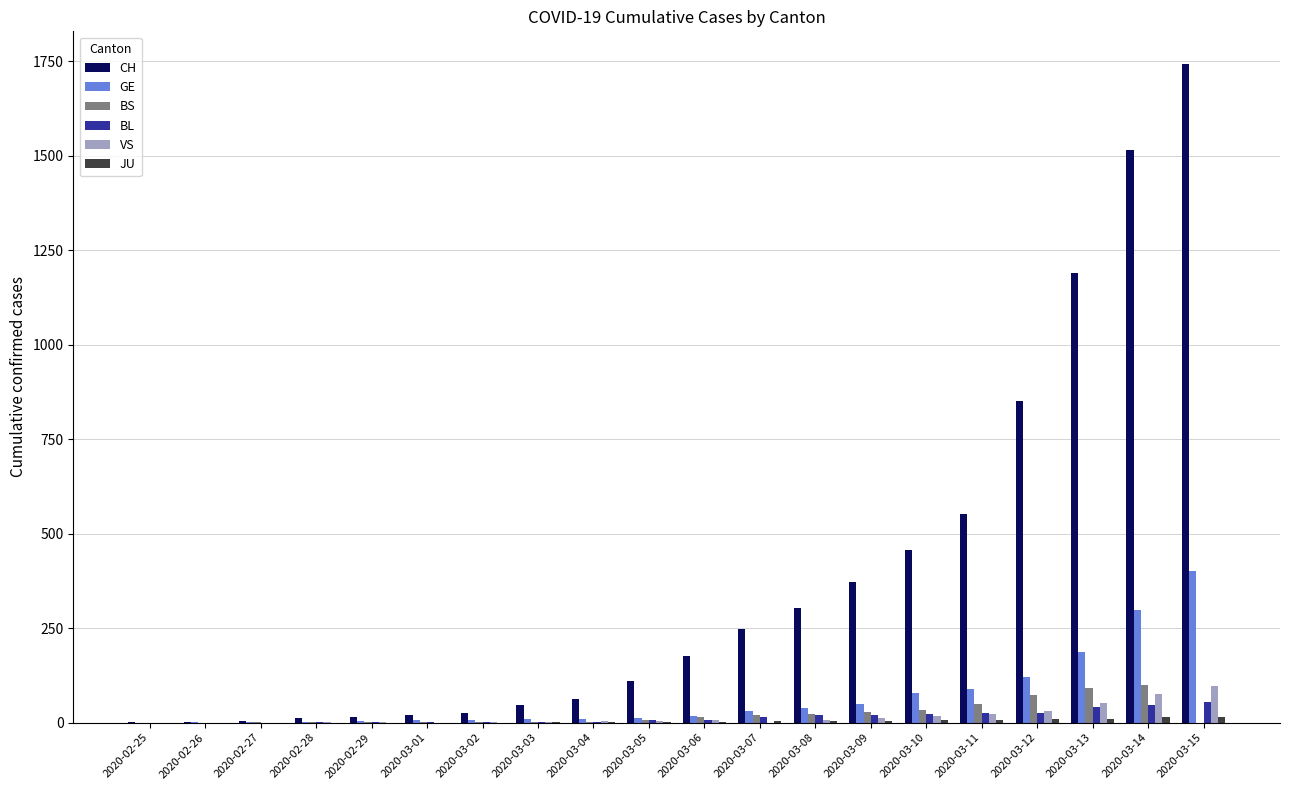

At which category is the sum across all series the highest?

2020-03-15